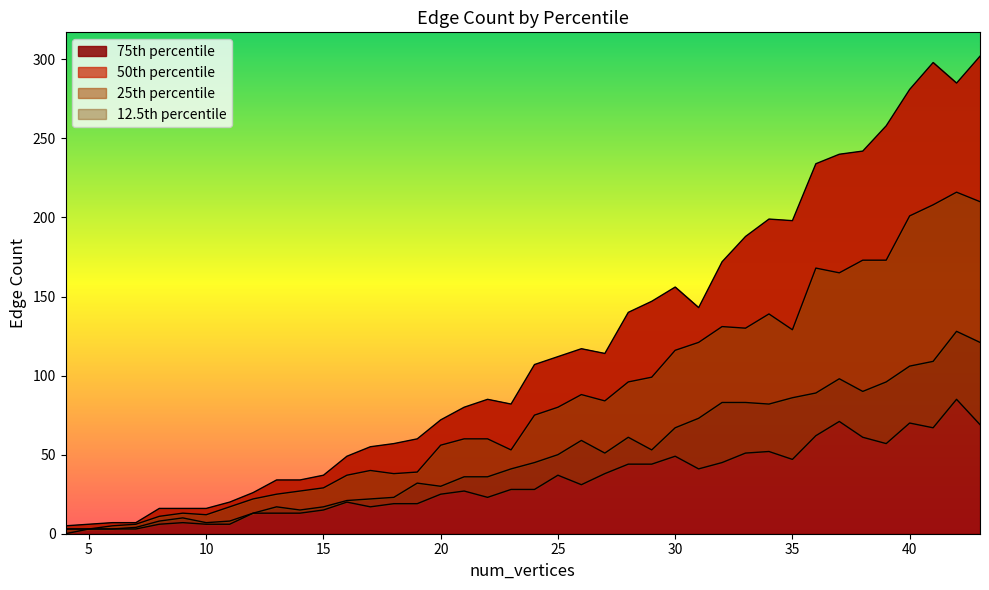

Reading right to left, extract all data points from this chart.

75: 302	285	298	281	258	242	240	234	198	199	188	172	143	156	147	140	114	117	112	107	82	85	80	72	60	57	55	49	37	34	34	26	20	16	16	16	7	7	6	5
50: 210	216	208	201	173	173	165	168	129	139	130	131	121	116	99	96	84	88	80	75	53	60	60	56	39	38	40	37	29	27	25	22	17	12	13	11	6	5	3	3
25: 121	128	109	106	96	90	98	89	86	82	83	83	73	67	53	61	51	59	50	45	41	36	36	30	32	23	22	21	17	15	17	13	8	7	10	8	4	3	3	3
12.5: 69	85	67	70	57	61	71	62	47	52	51	45	41	49	44	44	38	31	37	28	28	23	27	25	19	19	17	20	15	13	13	13	6	6	7	6	3	3	3	0